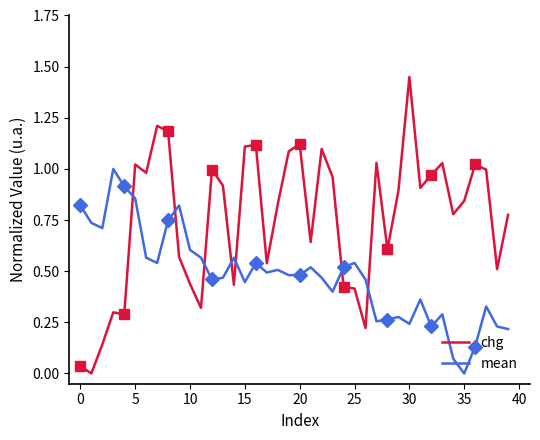

True or false: mean has more than 2 points higher than both neighbors.

True